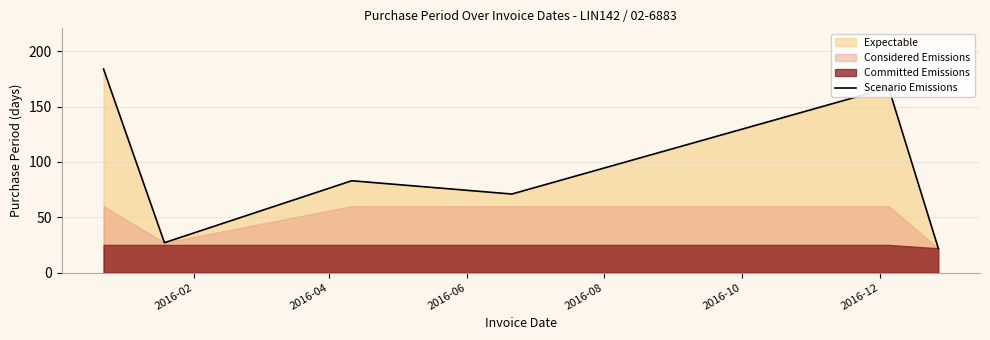

What is the maximum value for Scenario Emissions?

184